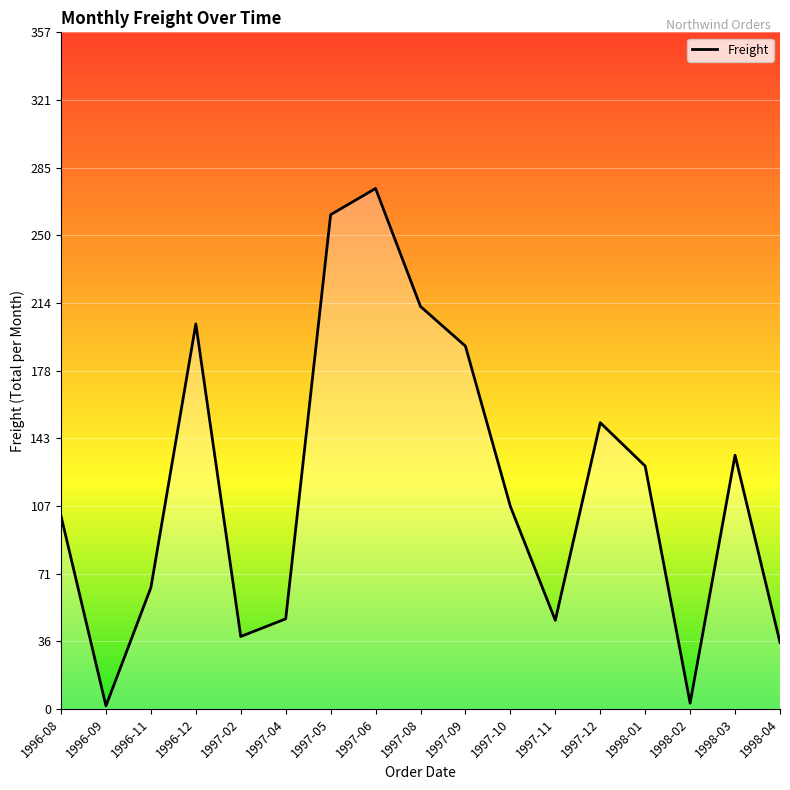

At which category does the chart reach its peak across all series?

1997-06